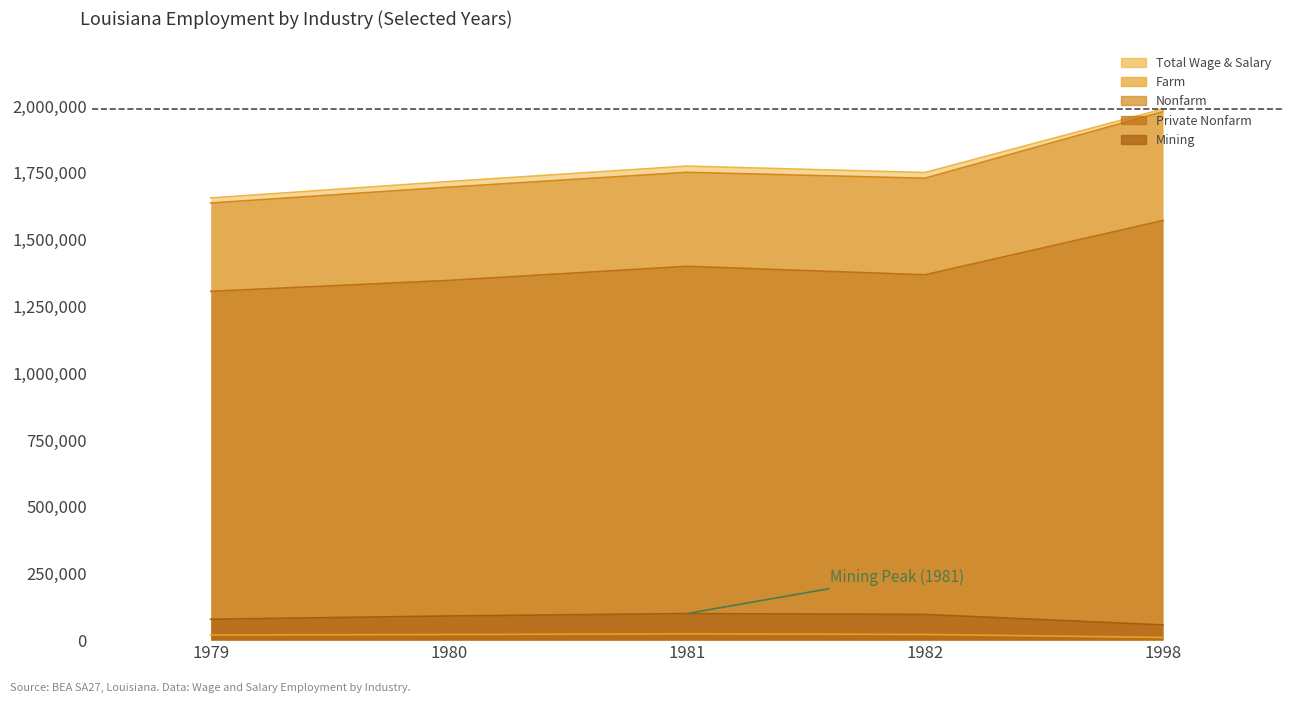

Does the chart have visible grid lines?

No